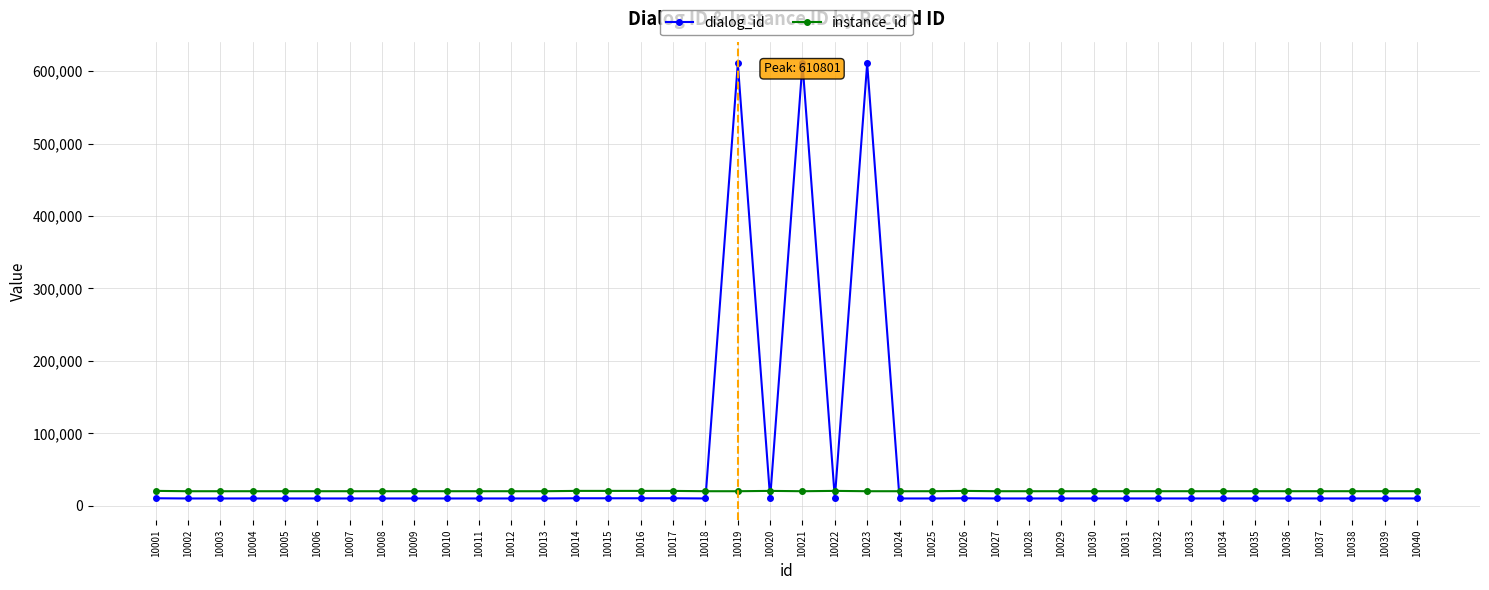

What is the sum of all instance_id values?

804099